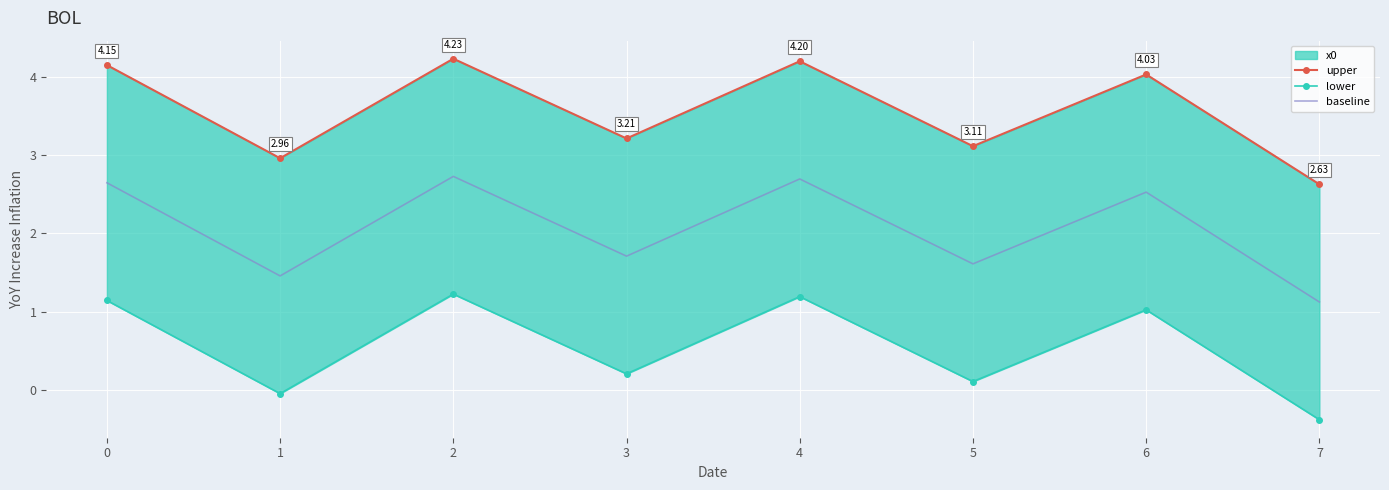

What is the value of the baseline point at the 8th from the left?

1.1